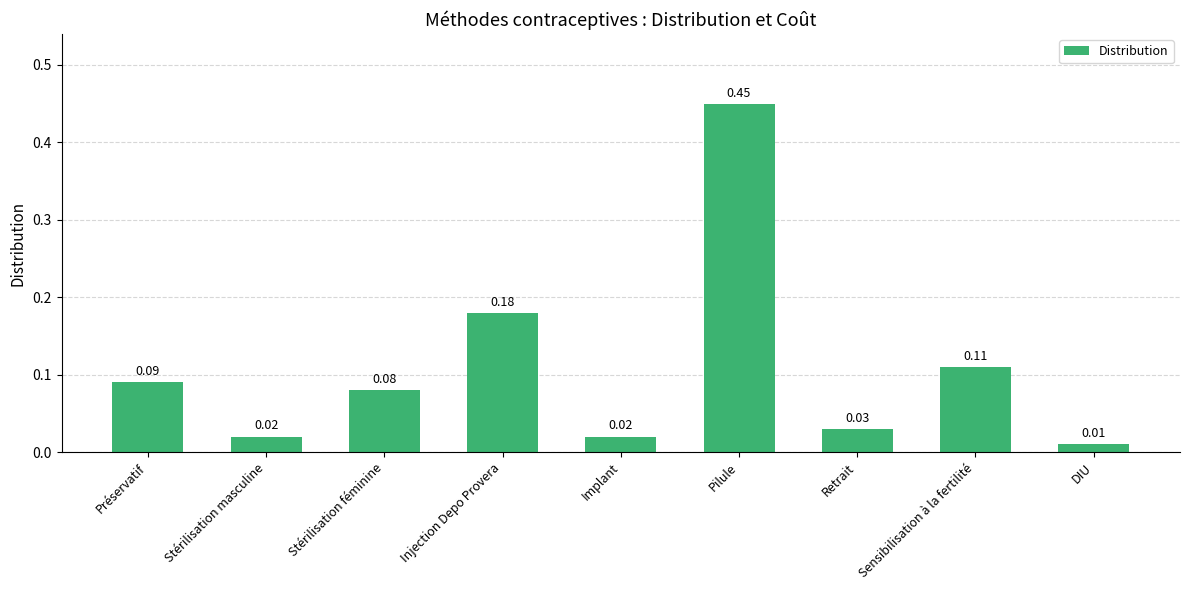

Does the chart contain any negative values?

No